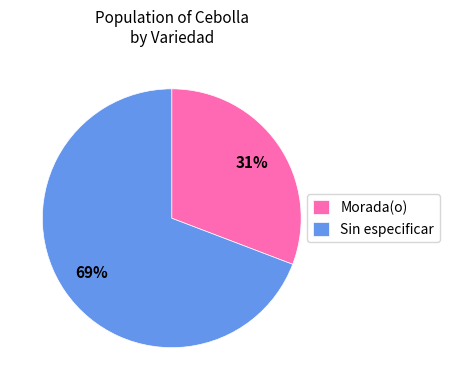

What is the smallest slice in the pie chart?

Morada(o)